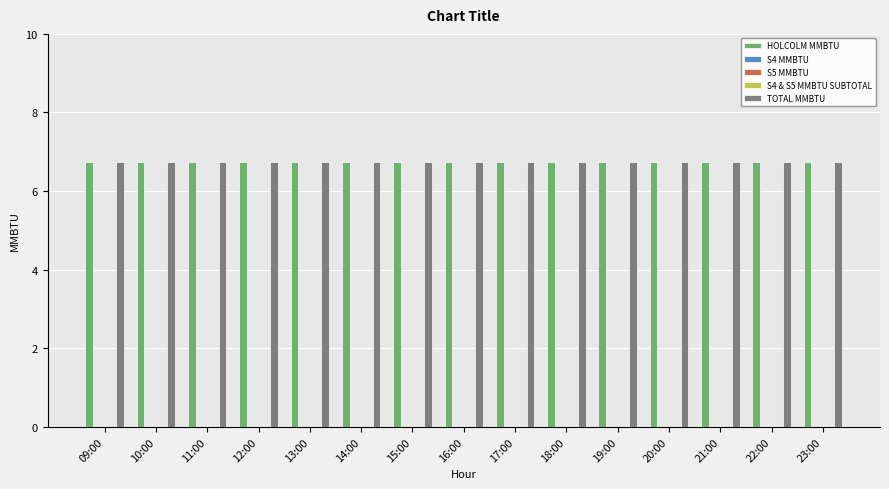

What is the difference between the highest and lowest values at 15:00?

6.8